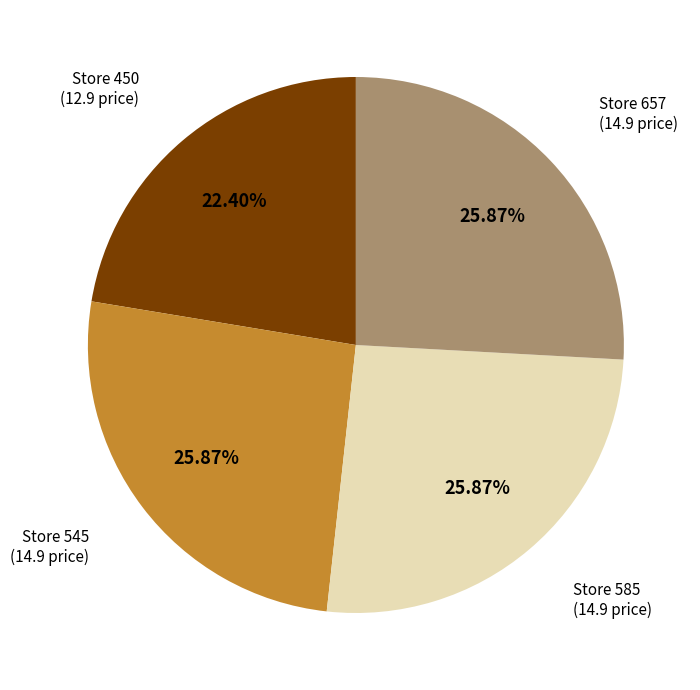

How many segments does this pie chart have?

4